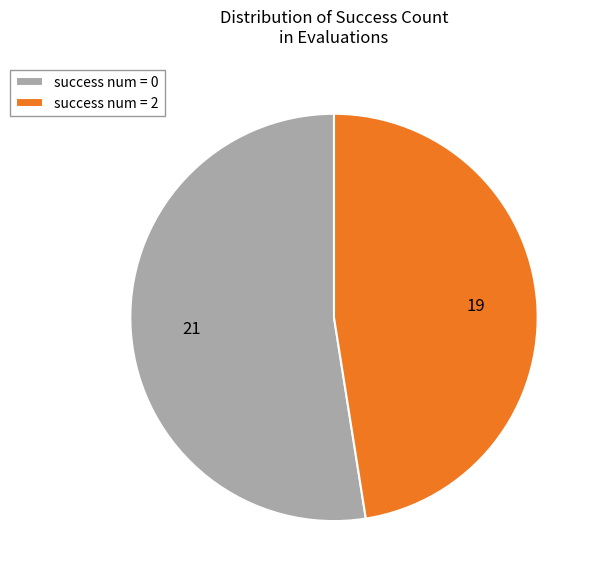

Is the sum of success num = 0 and success num = 2 greater than half?

Yes